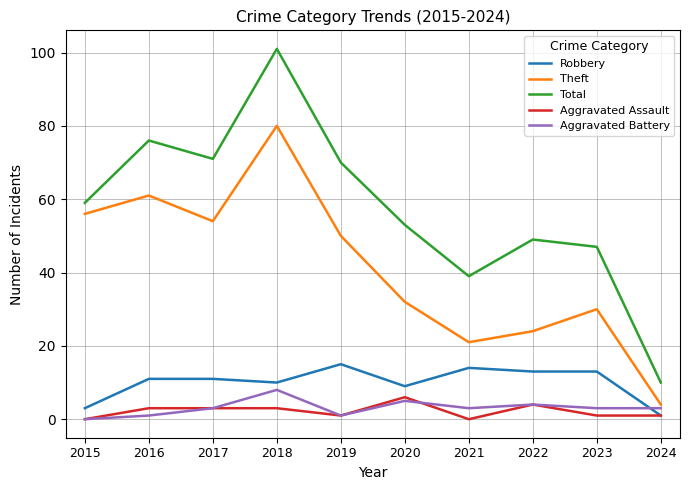

Reading right to left, list all the values displayed in this chart.

Robbery: 1	13	13	14	9	15	10	11	11	3
Theft: 4	30	24	21	32	50	80	54	61	56
Total: 10	47	49	39	53	70	101	71	76	59
Aggravated Assault: 1	1	4	0	6	1	3	3	3	0
Aggravated Battery: 3	3	4	3	5	1	8	3	1	0